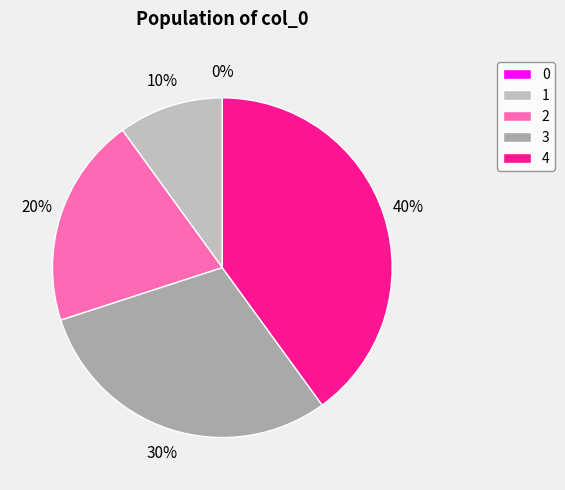

To the nearest percent, what is the difference between the largest and smallest slice percentages?

40%